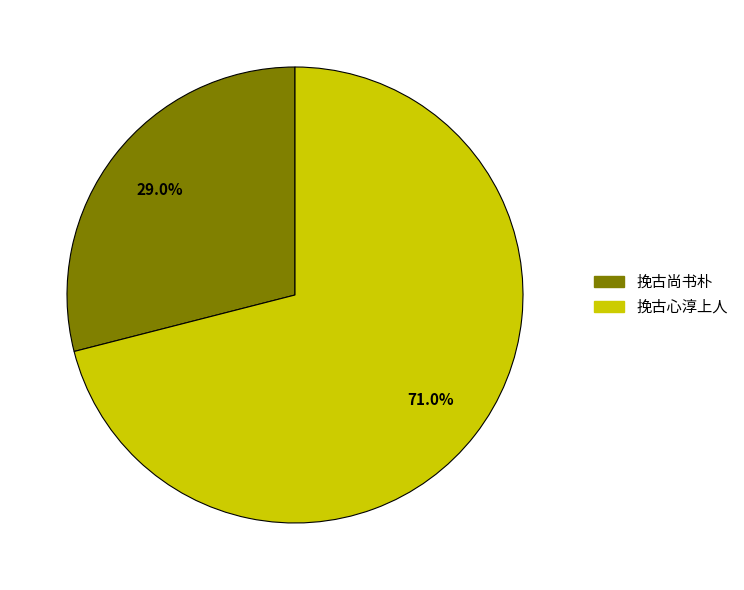

To the nearest percent, what is the average slice percentage?

50%